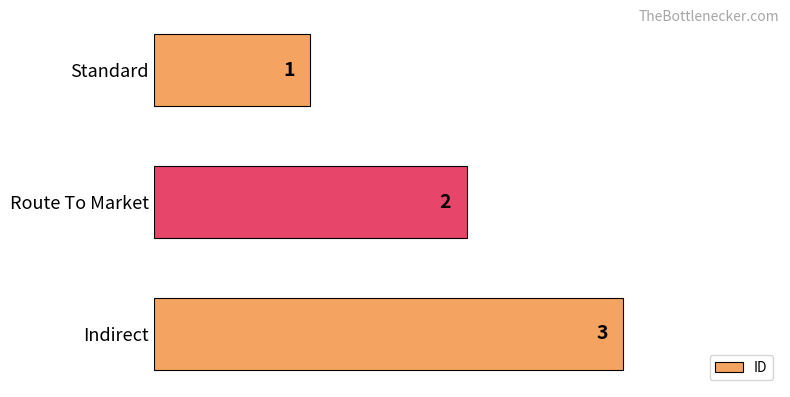

Is it true that the value at Standard is 1?

True